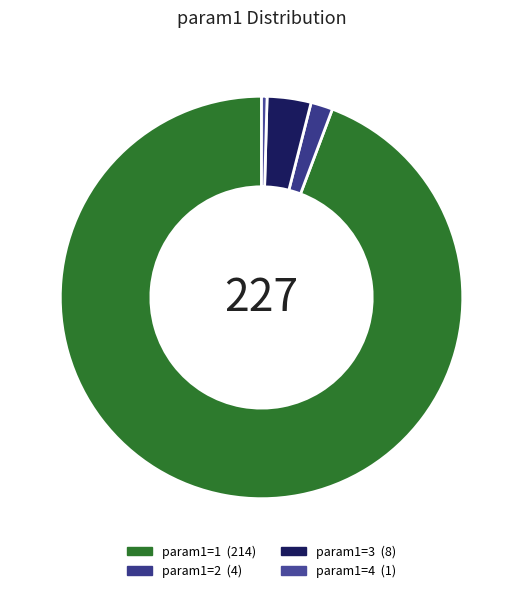

Rank the categories by value from highest to lowest.

1, 3, 2, 4